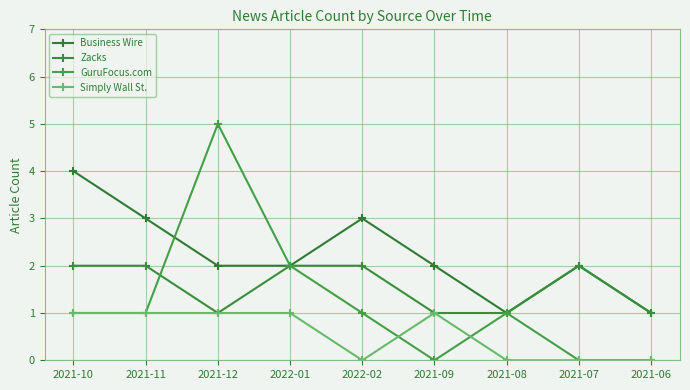

The GuruFocus.com series shows 3 at 2021-12. True or false?

False